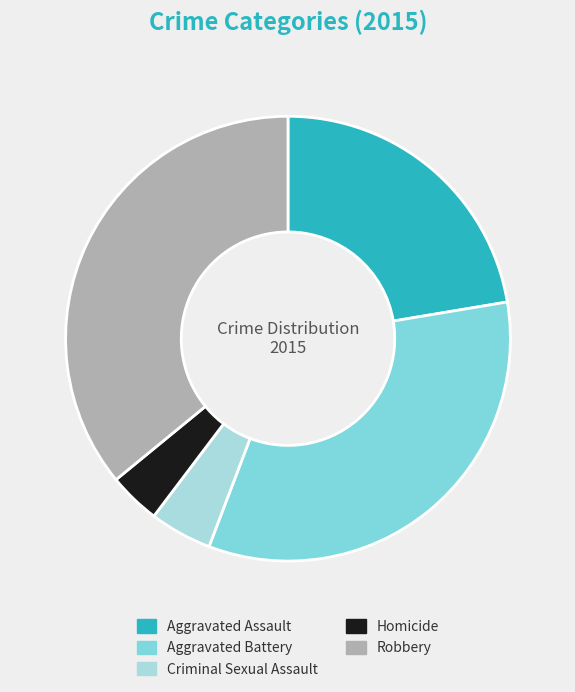

What is the smallest slice in the pie chart?

Homicide